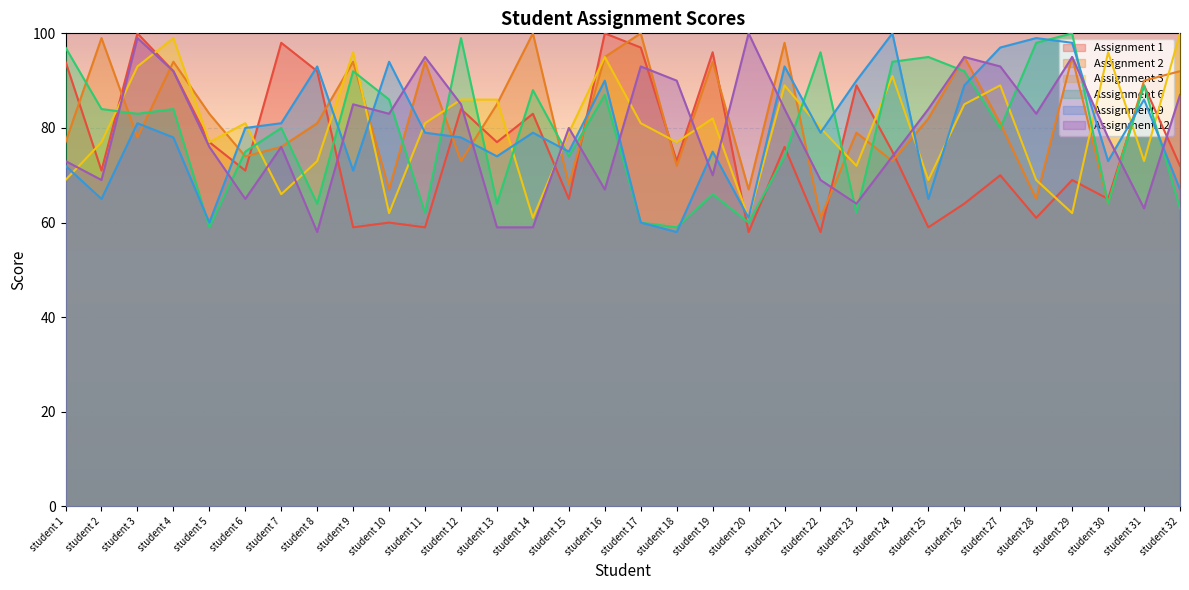

What is the value of the Assignment 2 point at the 4th from the left?

94